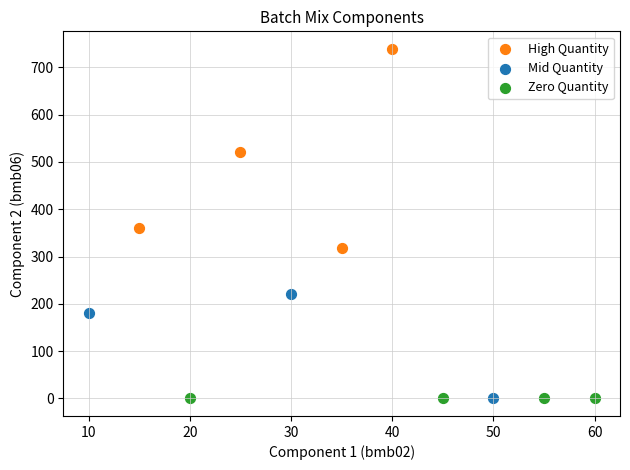

Which series reaches the maximum Y coordinate?

High Quantity